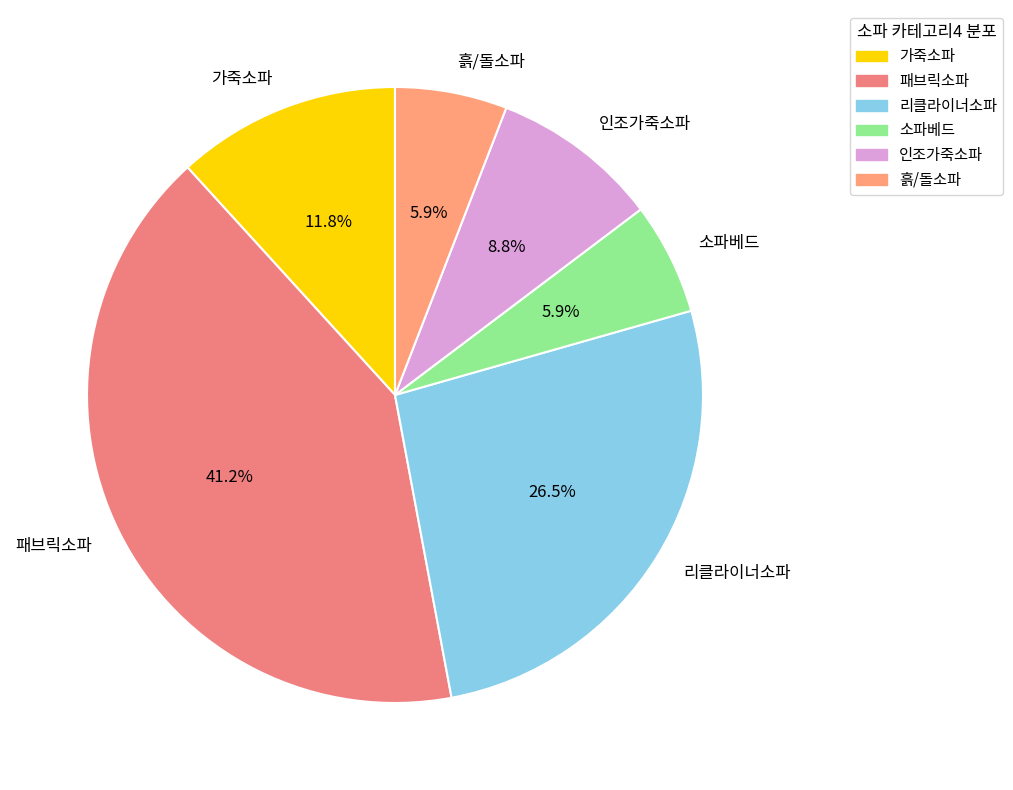

Count the number of slices in the pie.

6